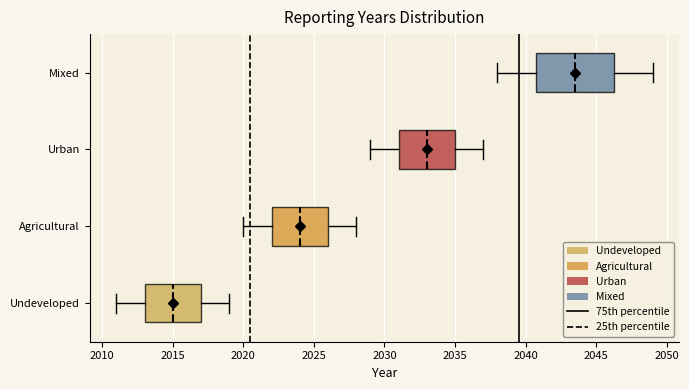

Reading bottom to top, transcribe this box plot: for each box, give where its median line is, the range the box spans, and where its two whiskers end, as read against the x-axis. The values are not printed on the chart, so give them approximately, as read against the axis.

Undeveloped: median 2015.0, box 2013.0 to 2017.0, whiskers 2011.0 to 2019.0
Agricultural: median 2024.0, box 2022.0 to 2026.0, whiskers 2020.0 to 2028.0
Urban: median 2033.0, box 2031.0 to 2035.0, whiskers 2029.0 to 2037.0
Mixed: median 2043.5, box 2041.0 to 2046.5, whiskers 2038.0 to 2049.0